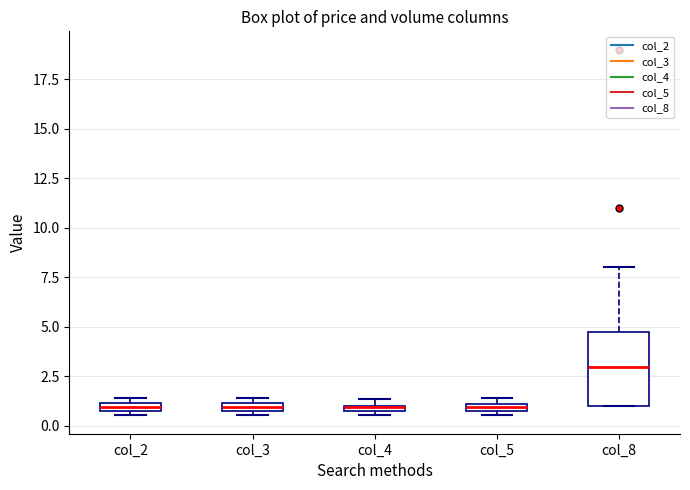

Where is the upper edge of the box for col_2 on the y-axis? The values are not printed on the chart, so give them approximately, as read against the axis.

1.0